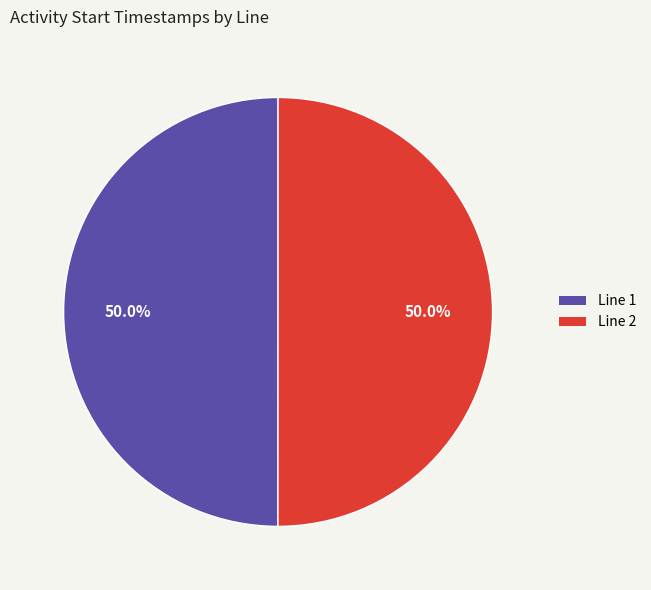

How many slices are in this pie chart?

2